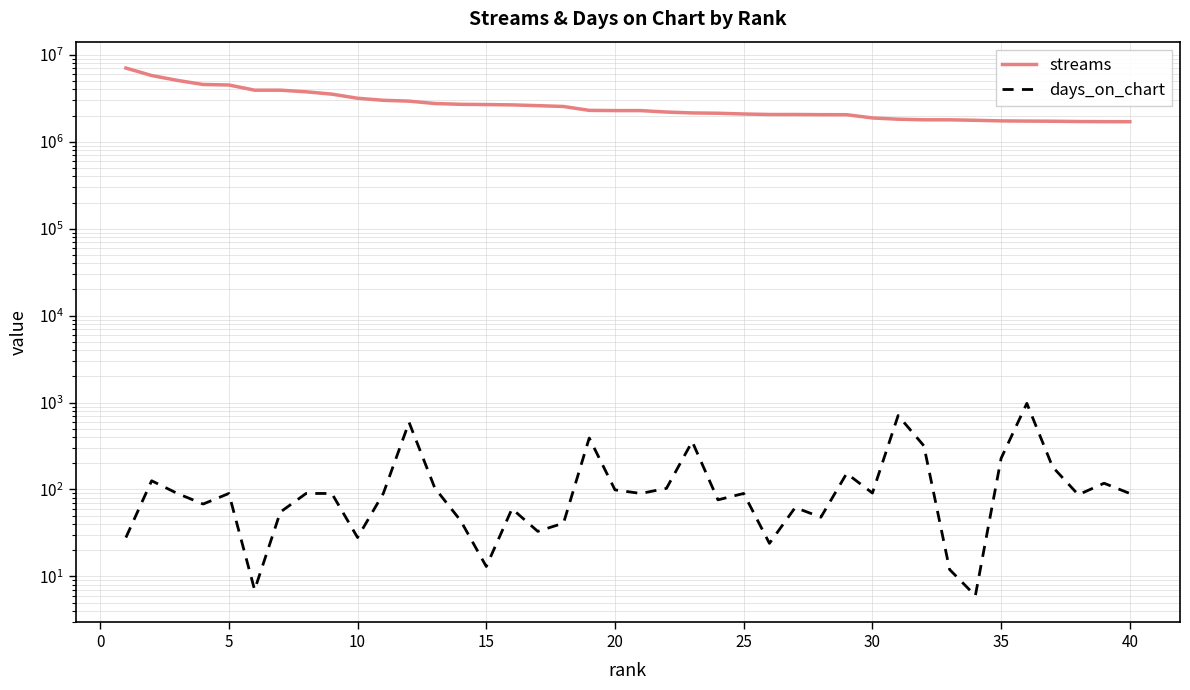

What is the value of the streams point at the 22nd from the left?

2197836